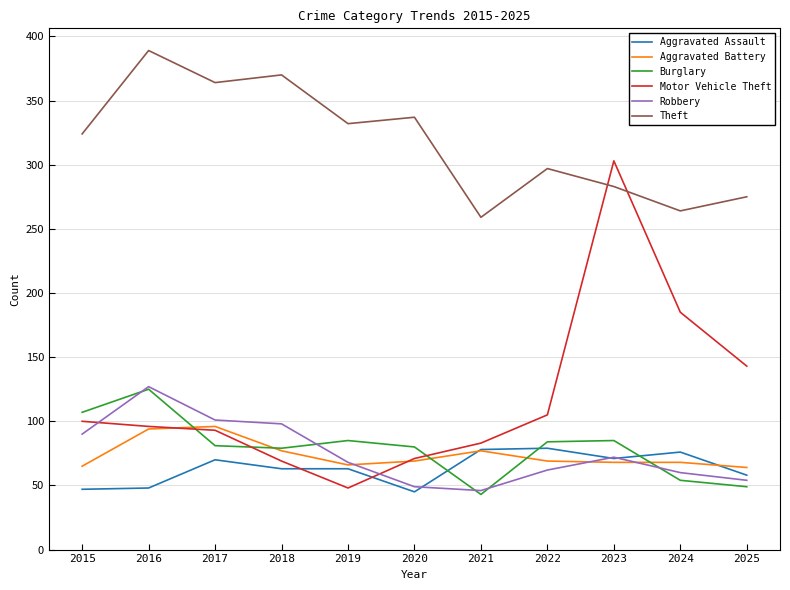

What are all the series names shown in the legend?

Aggravated Assault, Aggravated Battery, Burglary, Motor Vehicle Theft, Robbery, Theft